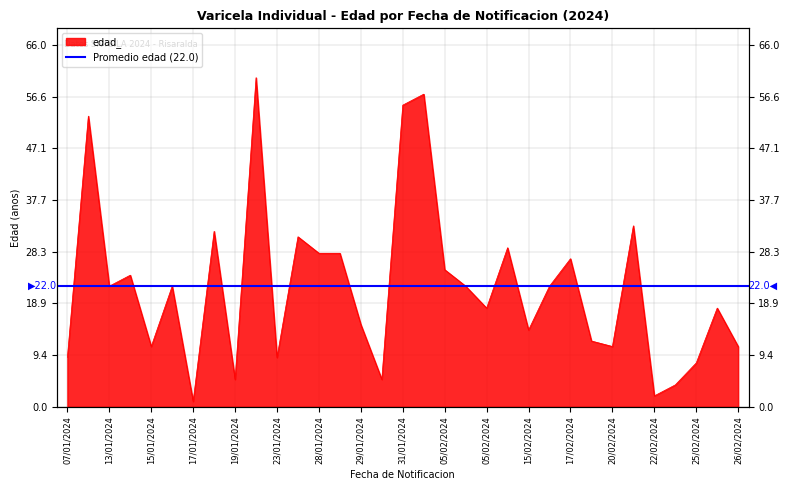

What value does the data have at 26/02/2024, to the nearest 10?

10